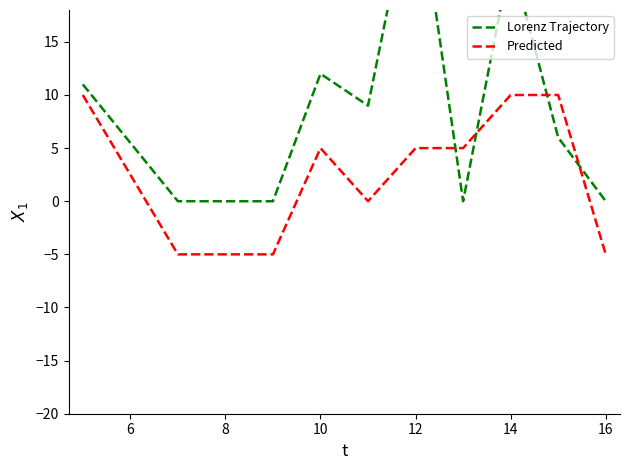

Rank the series by their maximum value, from lowest to highest.

Predicted, Lorenz Trajectory